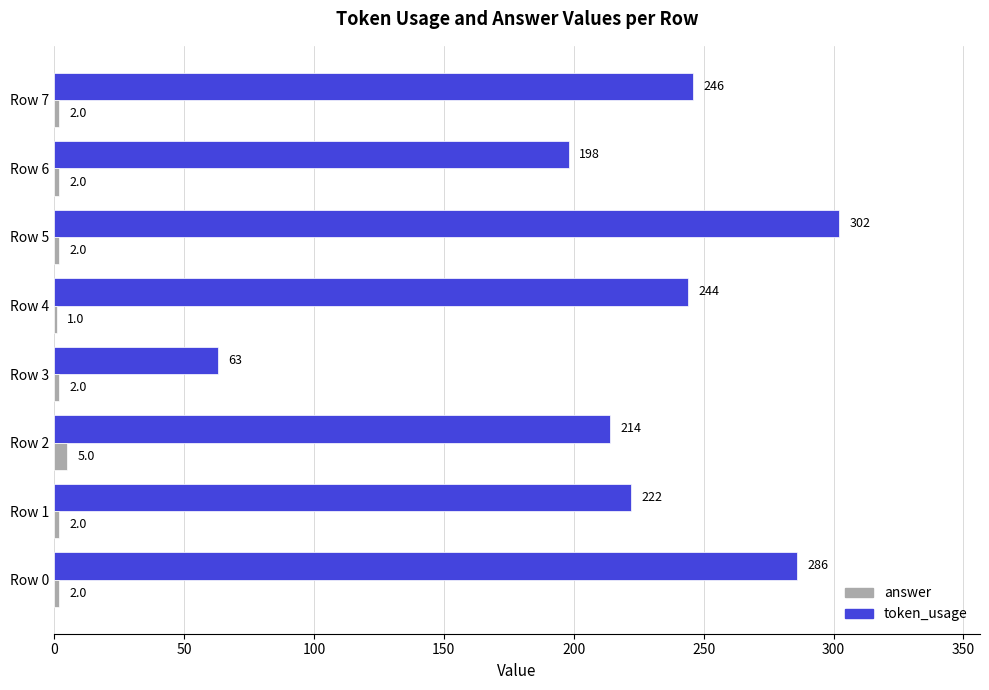

At which label is token_usage closest to 182?

Row 6